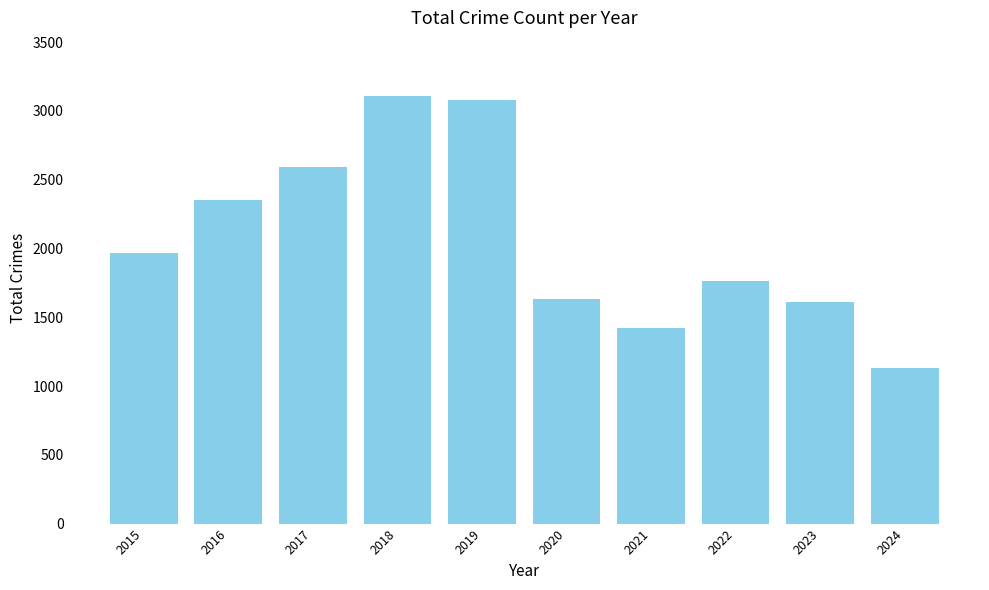

Reading left to right, extract all data points from this chart.

1968	2352	2592	3105	3080	1634	1422	1760	1612	1130